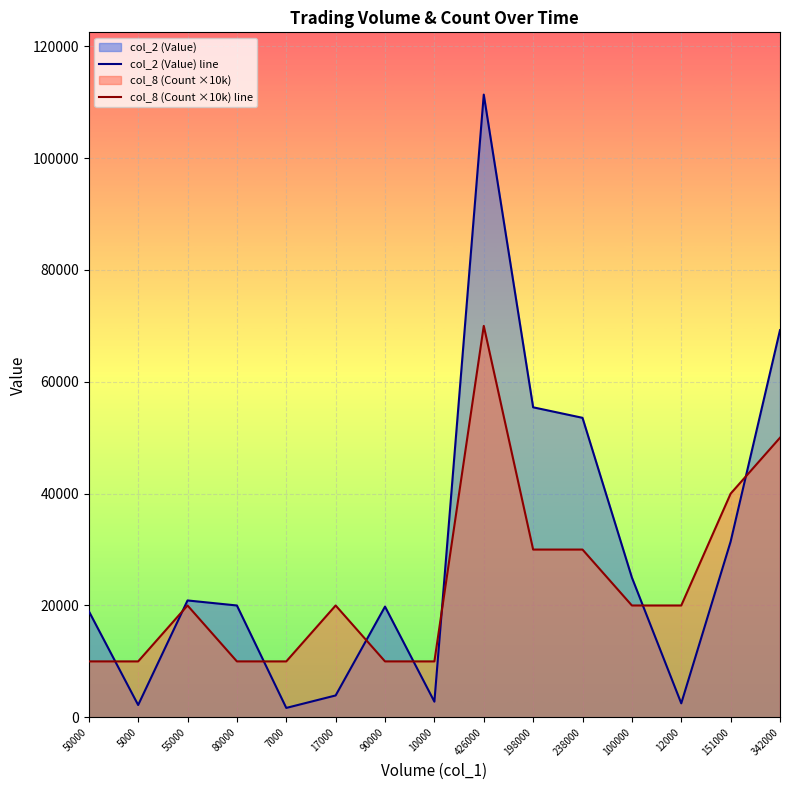

Between 7000 and 238000, which is larger?

238000